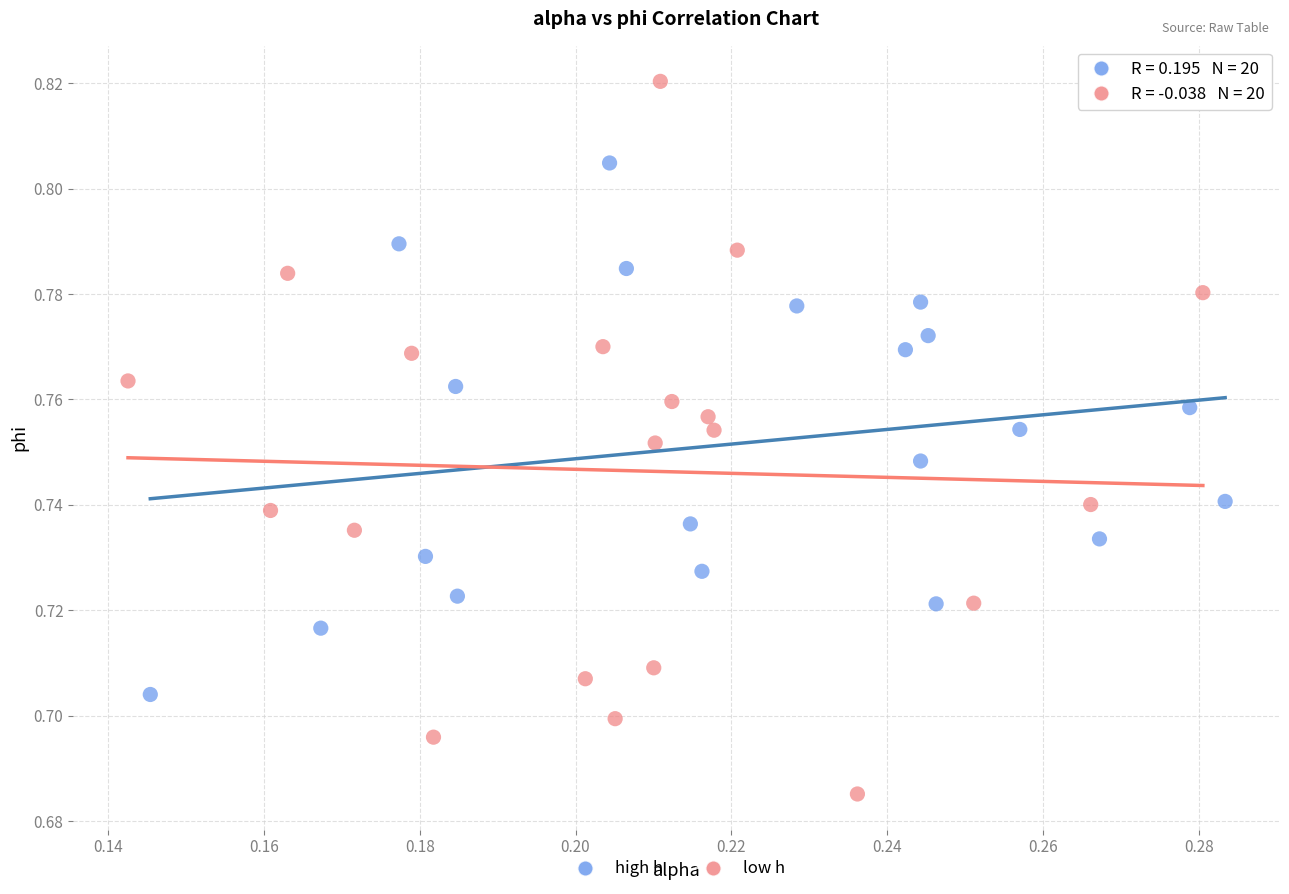

Which series has the widest spread of Y values?

low h